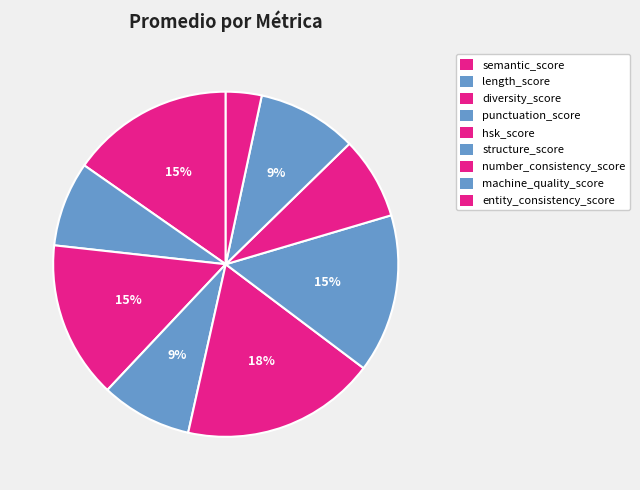

How many slices are in this pie chart?

9